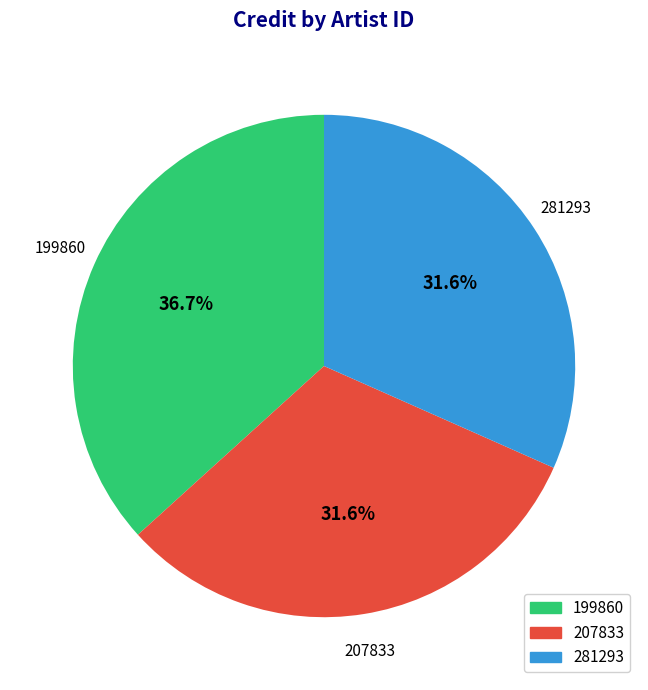

To the nearest percent, what is the difference between the 199860 and 207833 slice percentages?

5%